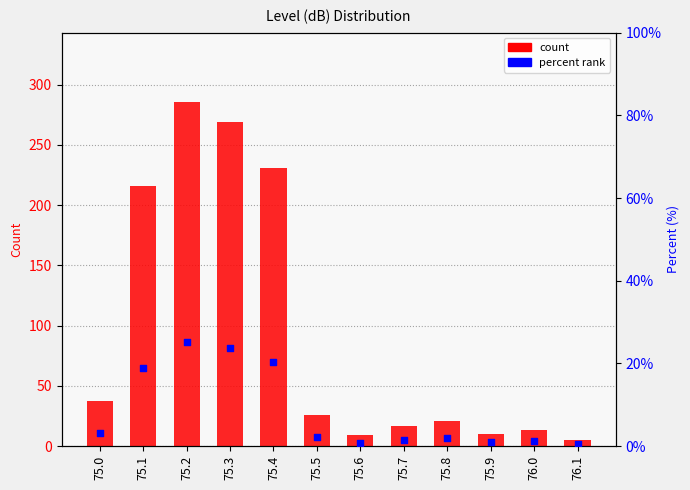

Which series has the largest Y range (max minus min)?

count